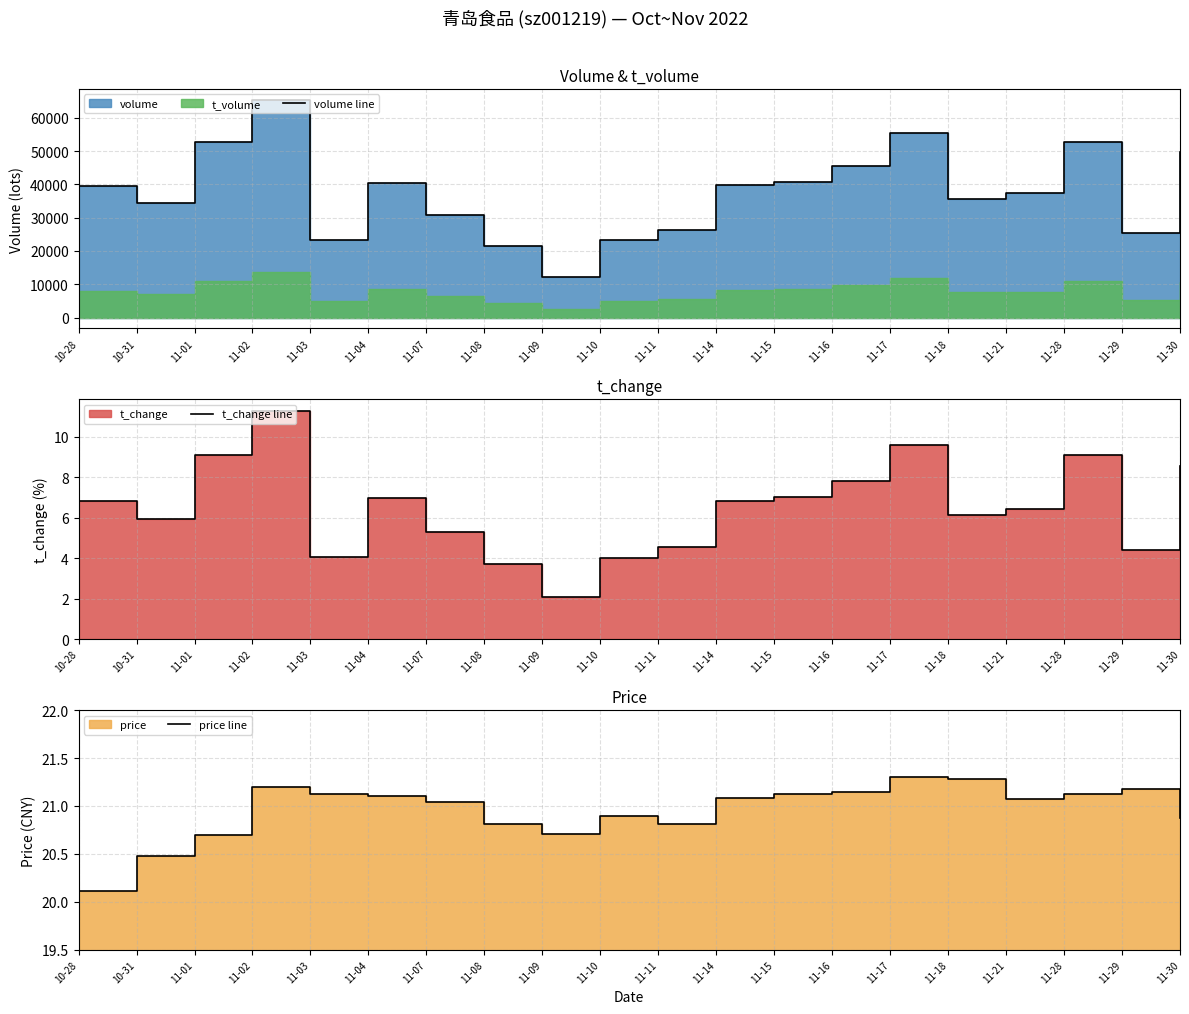

Which series changed the most between 11-07 and 11-17?

volume line